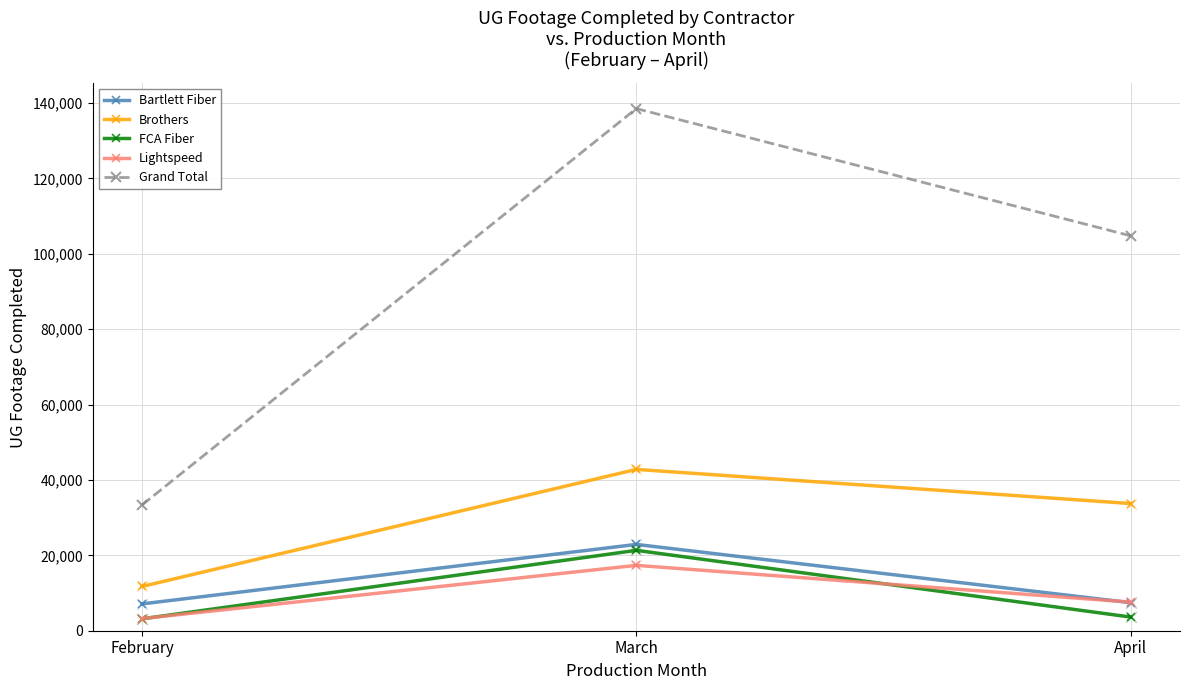

Which series has the largest total across all categories?

Grand Total